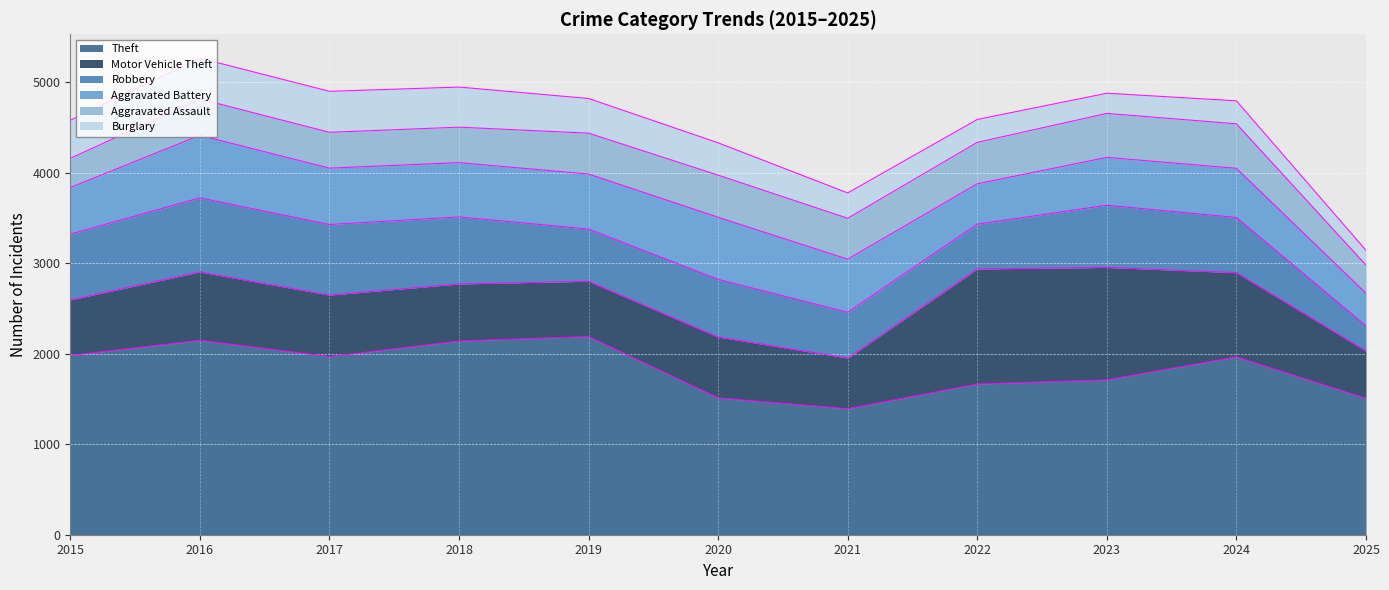

At 2018, list the series in order from largest to smallest.

Theft, Robbery, Motor Vehicle Theft, Aggravated Battery, Burglary, Aggravated Assault